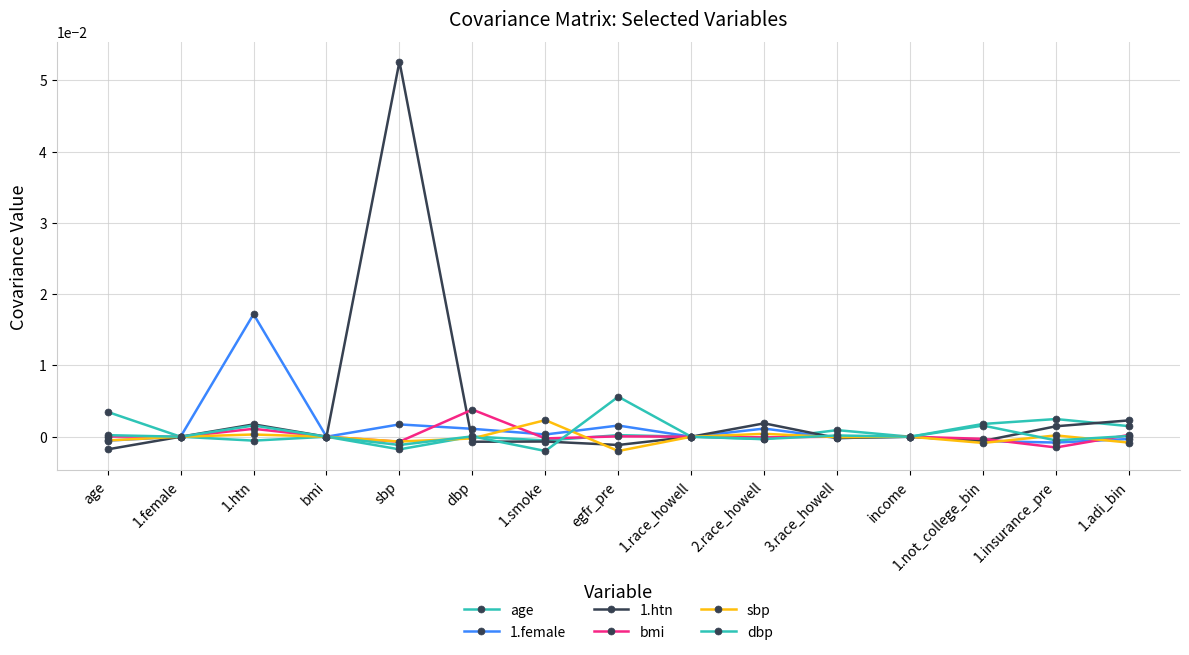

Count the number of categories in the chart.

15